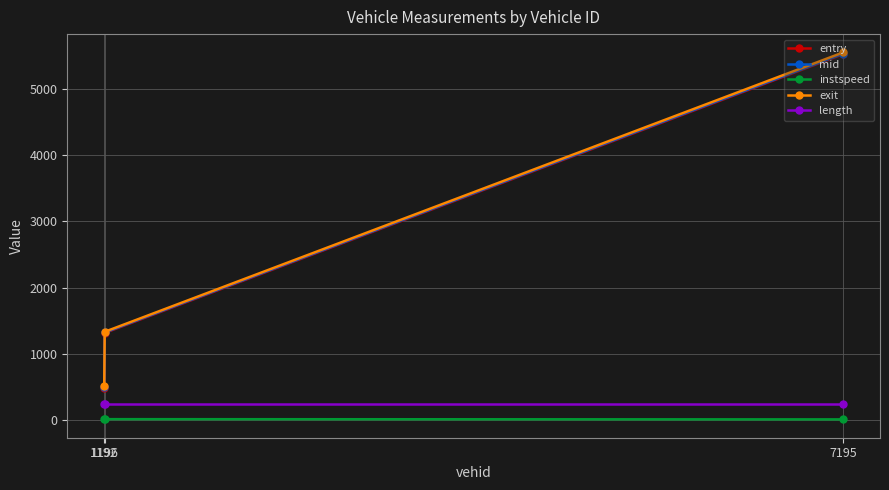

Which series has the widest spread of values?

exit